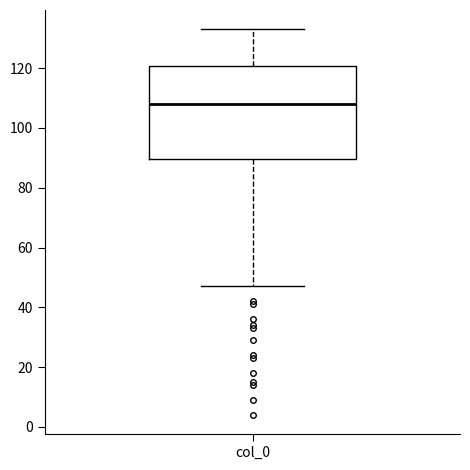

Where is the lower edge of the box for col_0 on the y-axis? The values are not printed on the chart, so give them approximately, as read against the axis.

90